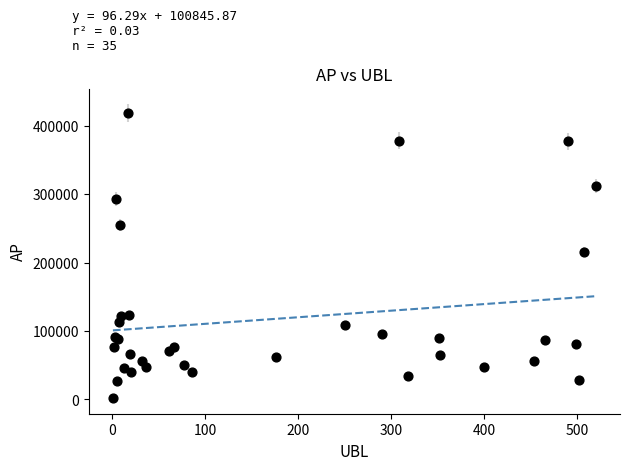

What Y value in the scatter plot is closest to 210229?

216035